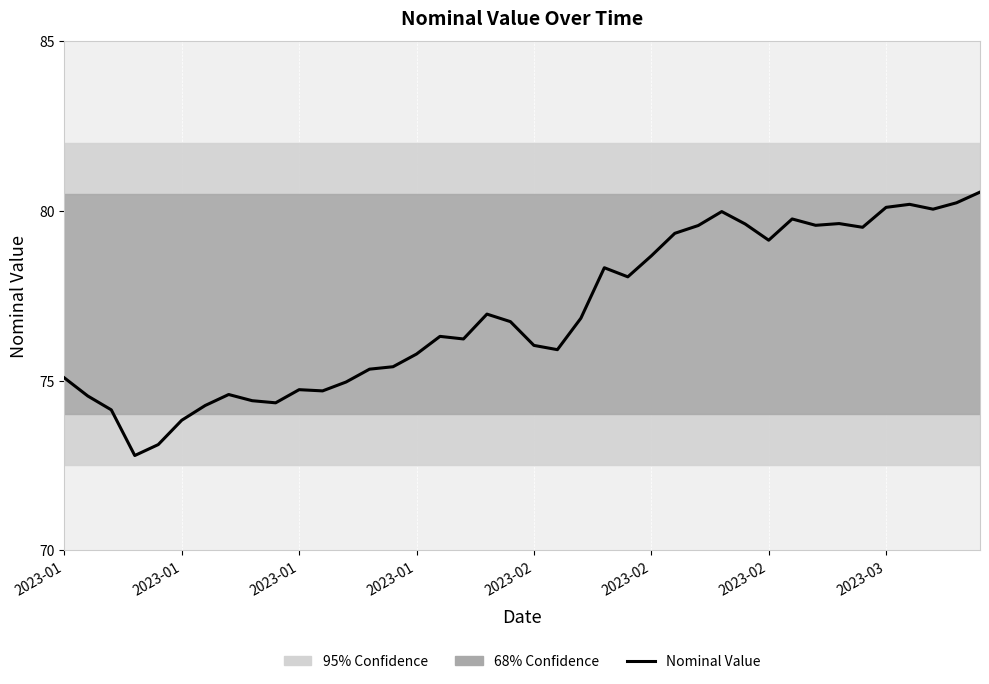

Rank the categories by value from highest to lowest.

39, 38, 36, 35, 37, 28, 31, 33, 29, 32, 27, 34, 26, 30, 25, 23, 24, 18, 22, 19, 16, 17, 20, 21, 15, 14, 13, 2023-01, 12, 10, 11, 2023-03, 2023-01, 8, 9, 2023-02, 2023-01, 2023-02, 2023-02, 2023-01